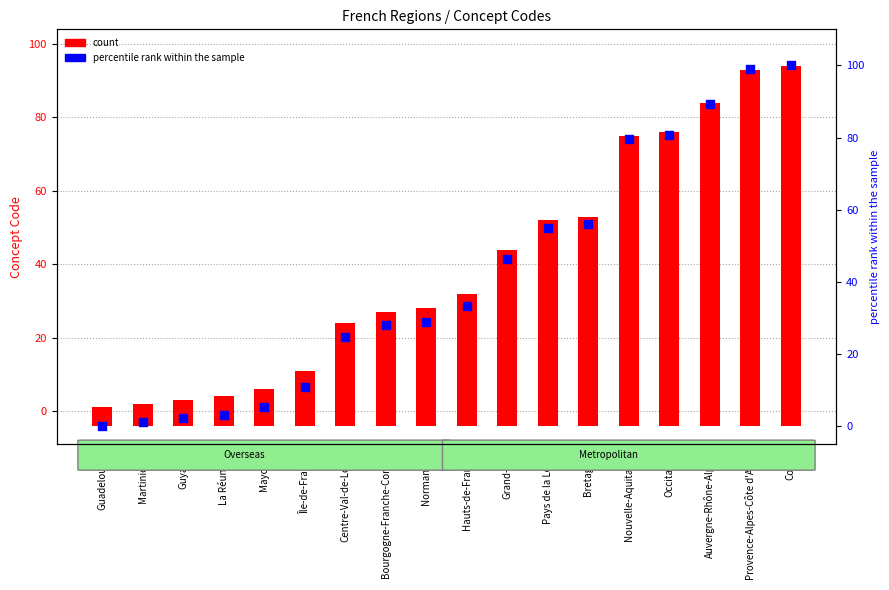

Which series has the largest total across all categories?

count